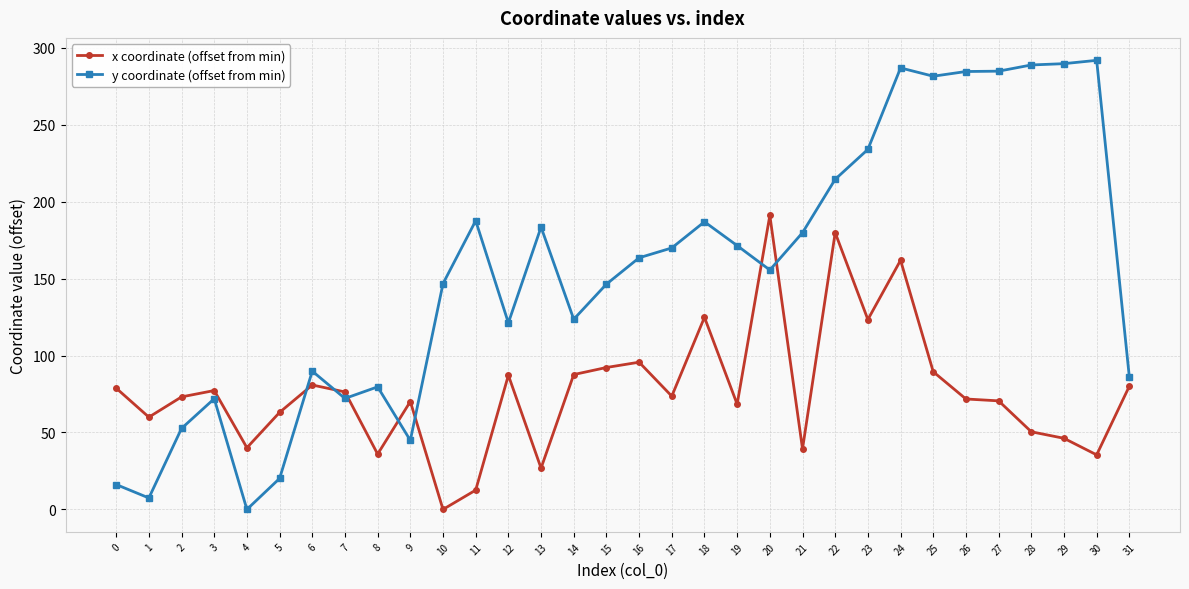

What are all the series names shown in the legend?

x coordinate (offset from min), y coordinate (offset from min)